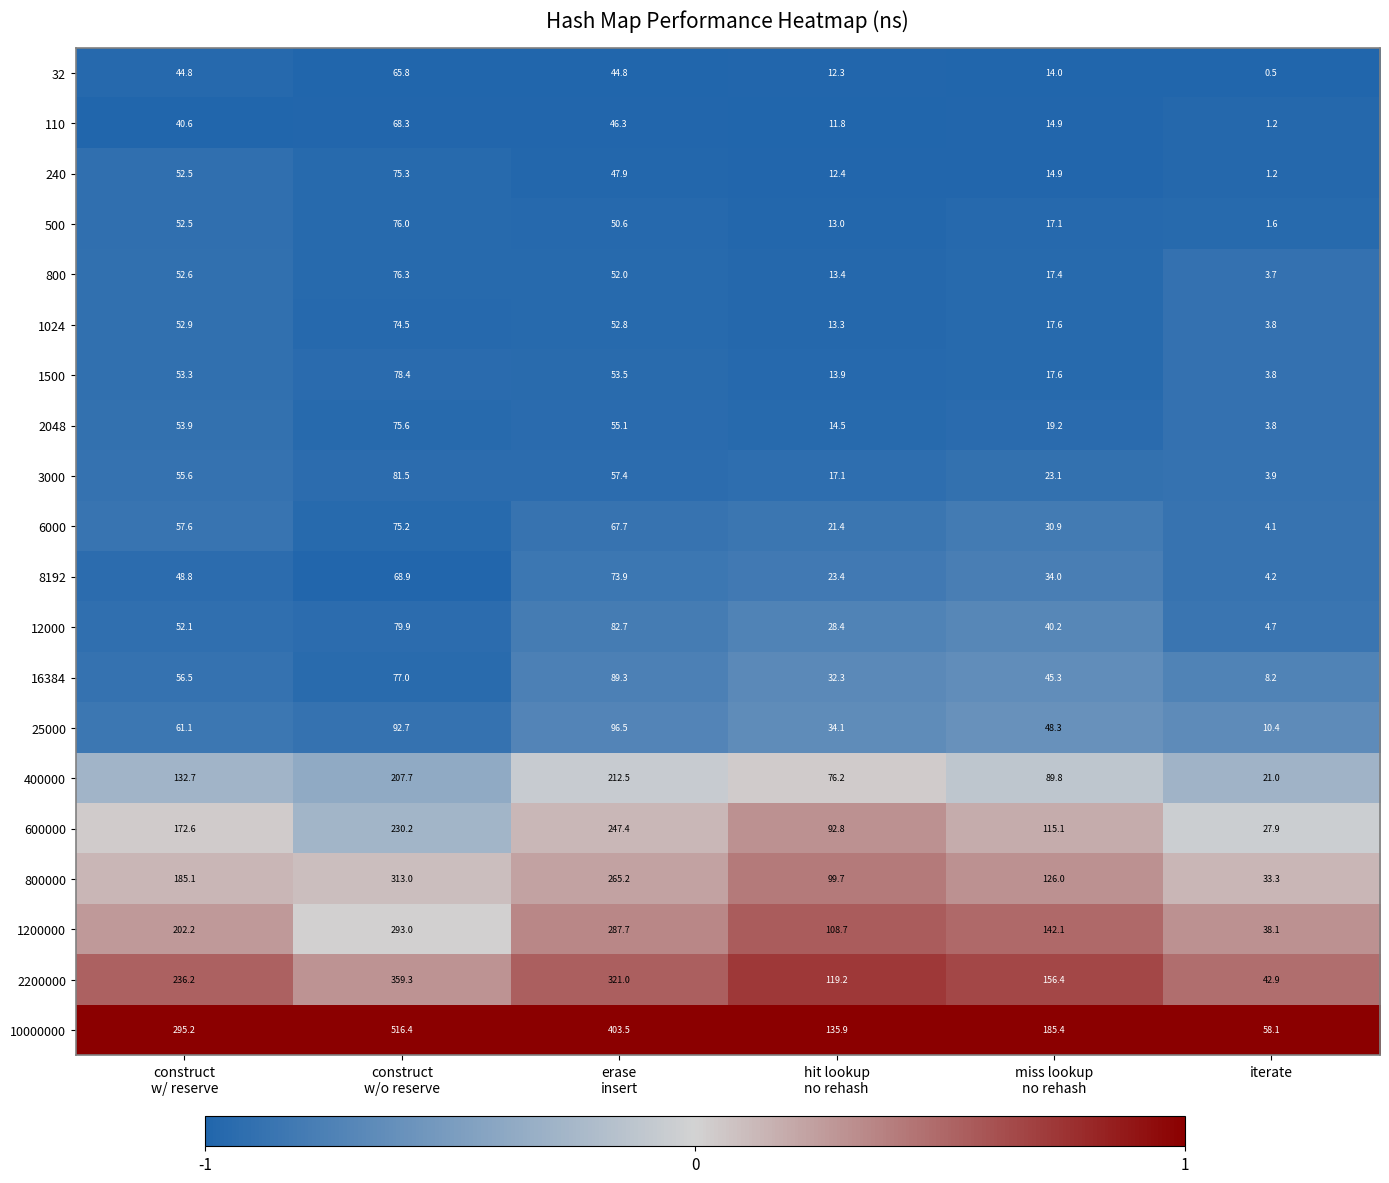

What is the lowest value of the 1500 series?

3.8